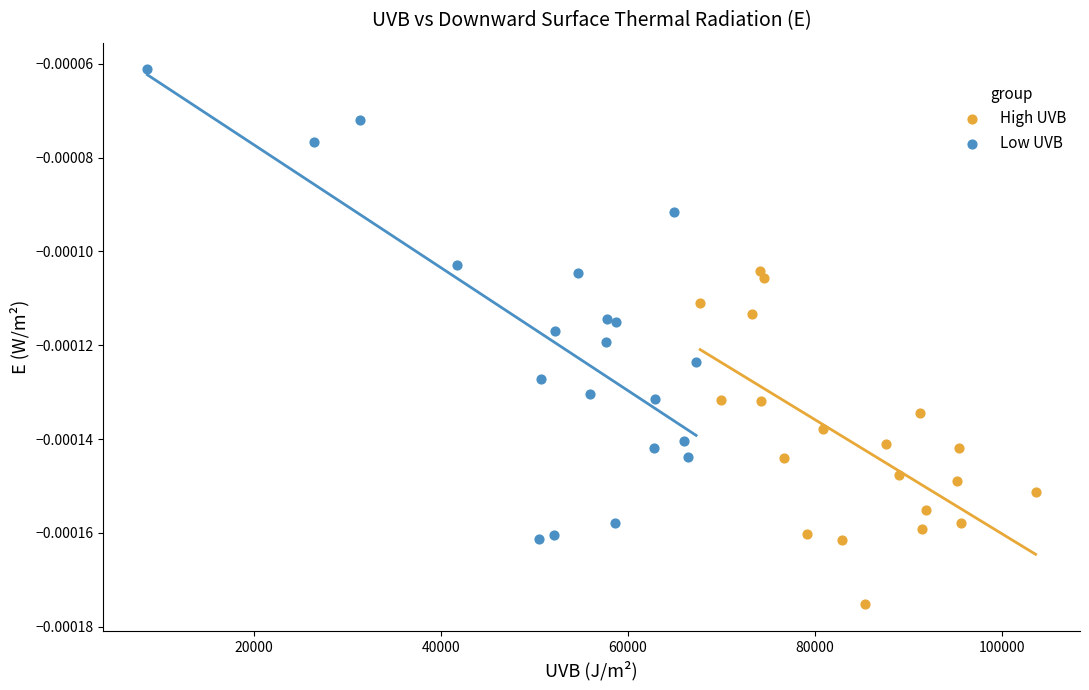

What are all the series names shown in the legend?

High UVB, Low UVB